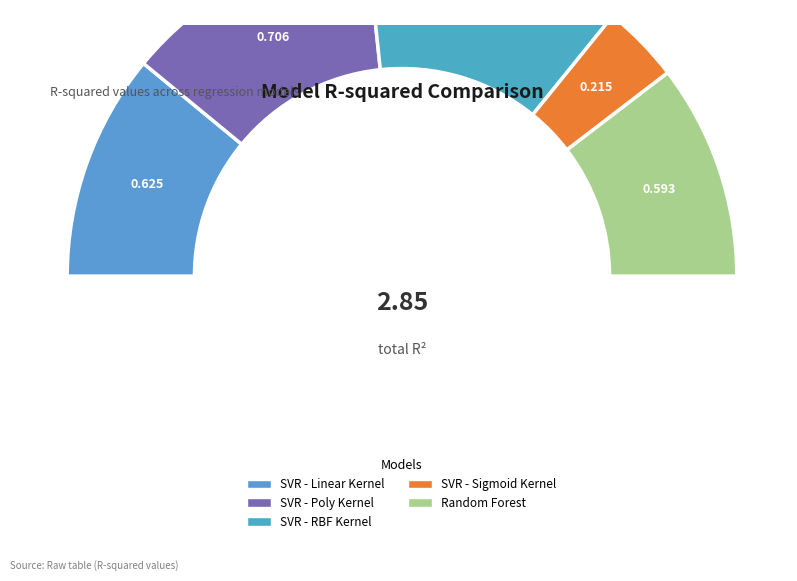

Is SVR - Linear Kernel the majority of the pie?

No